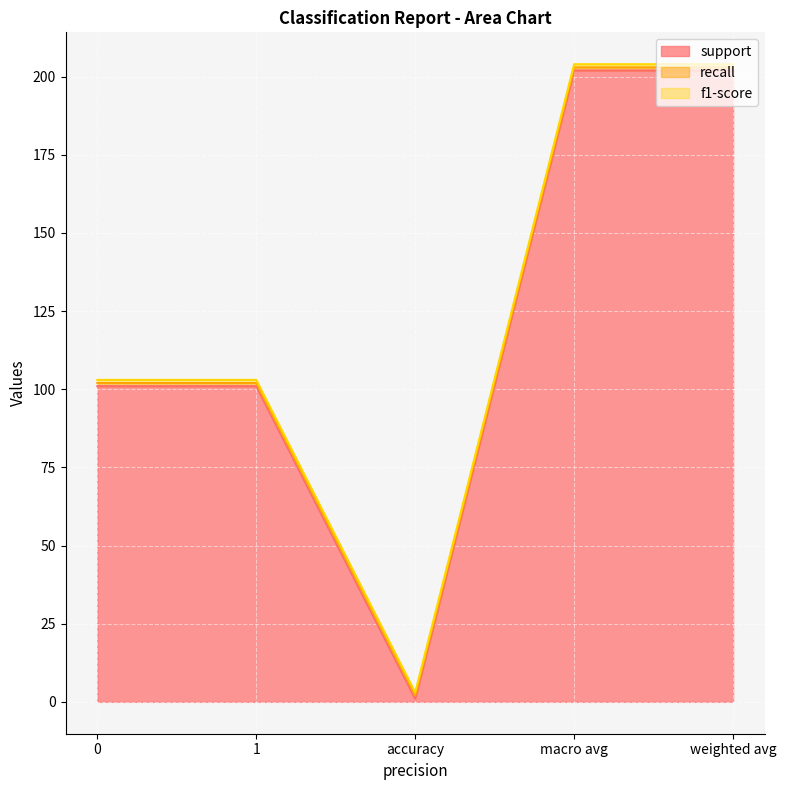

List the series in order of their peak value, lowest first.

recall, f1-score, support